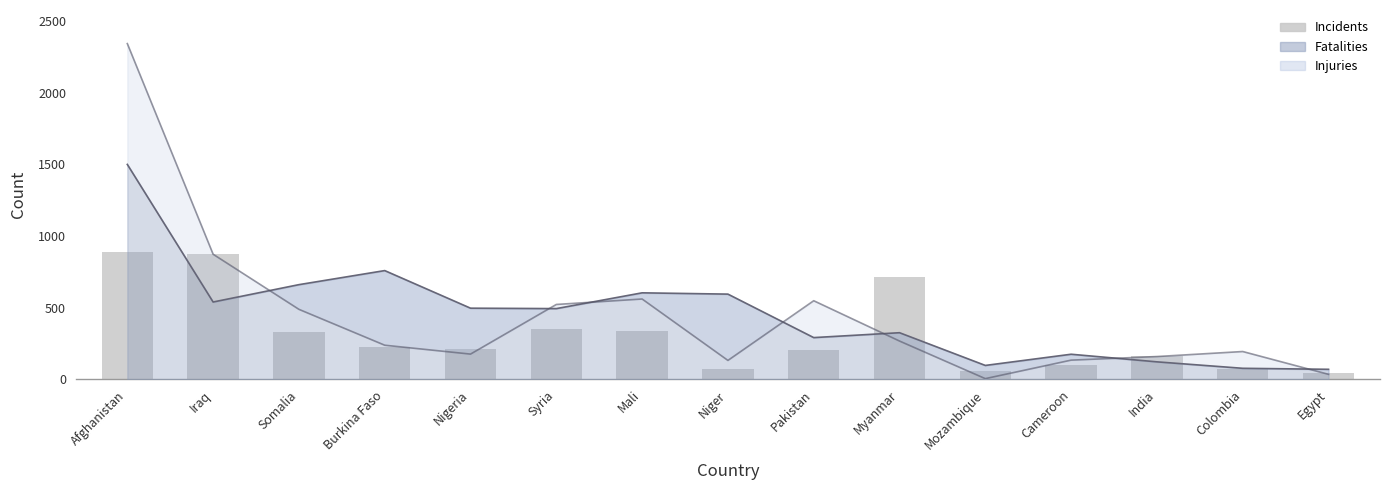

Rank the categories by value from lowest to highest.

Egypt, Mozambique, Colombia, Niger, Cameroon, India, Pakistan, Nigeria, Burkina Faso, Somalia, Mali, Syria, Myanmar, Iraq, Afghanistan